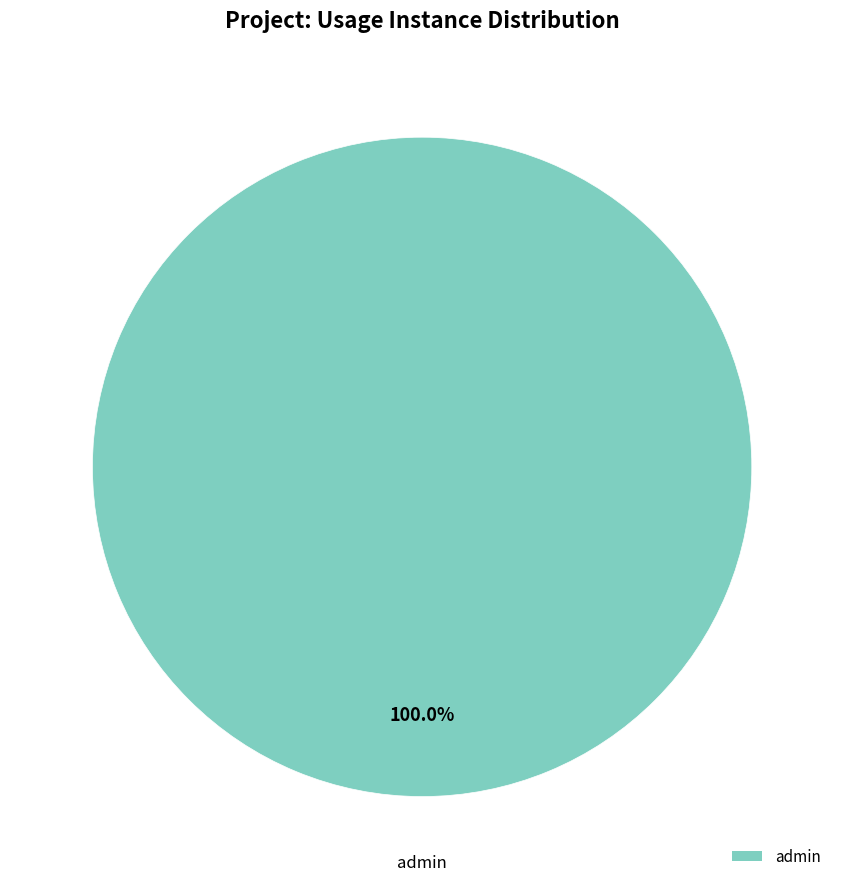

Is it true that admin is 87% of the pie?

False